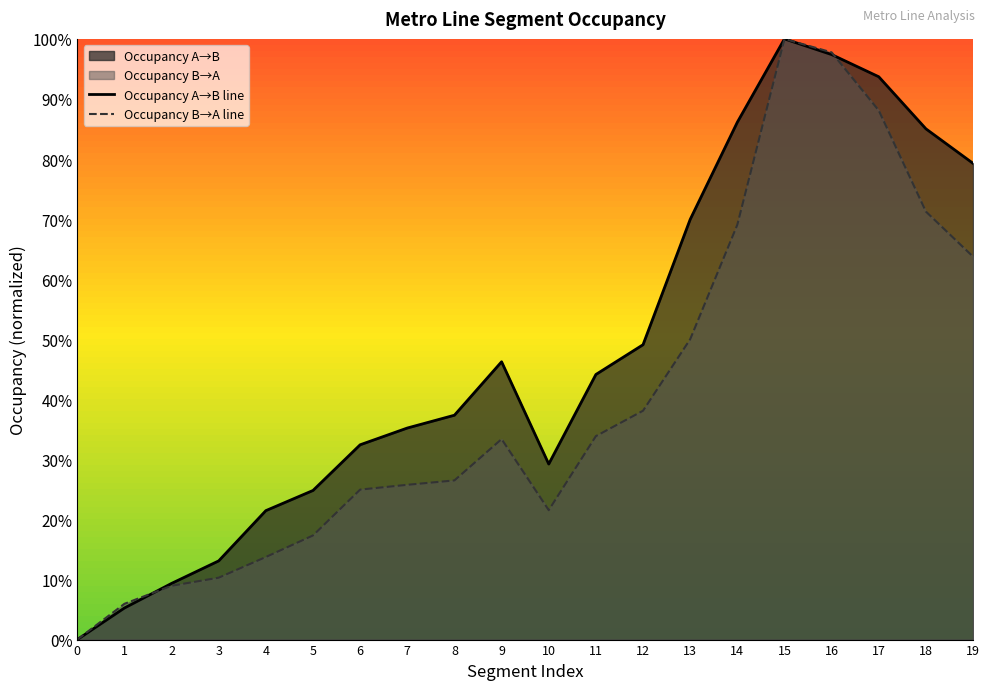

Which series ends up on top after the final intersection of Occupancy A→B line and Occupancy B→A line?

Occupancy A→B line